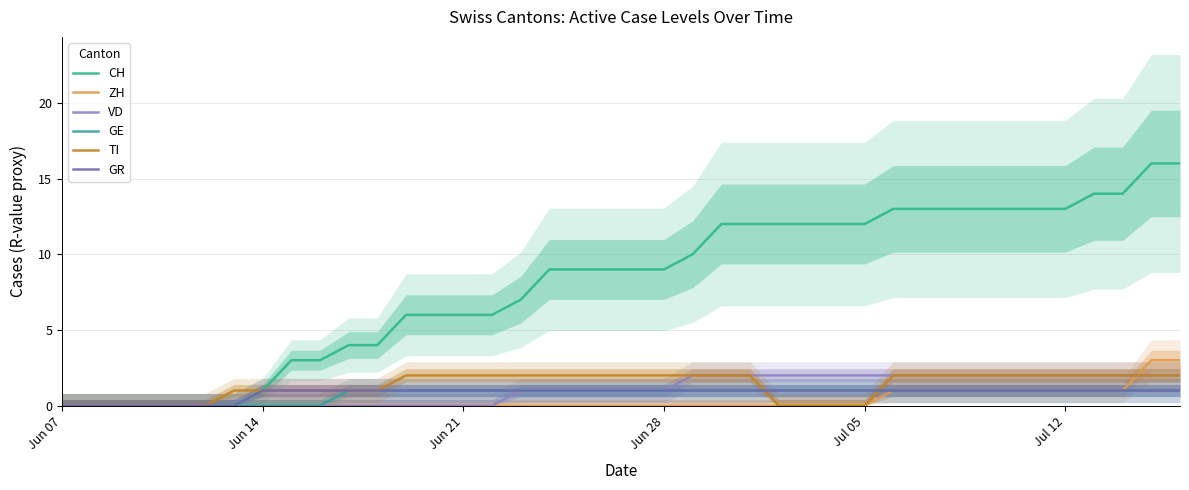

True or false: TI has more than 1 points higher than both neighbors.

False